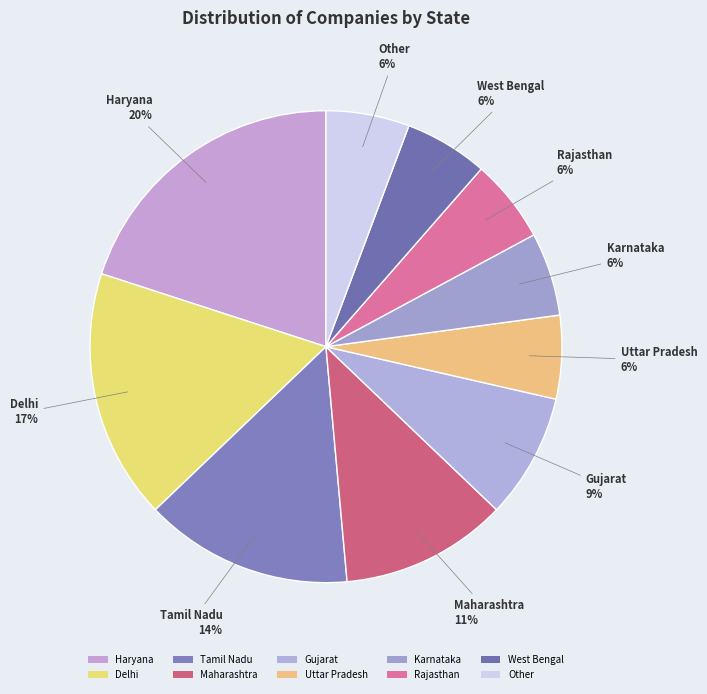

Is the sum of Uttar Pradesh and Tamil Nadu greater than half?

No